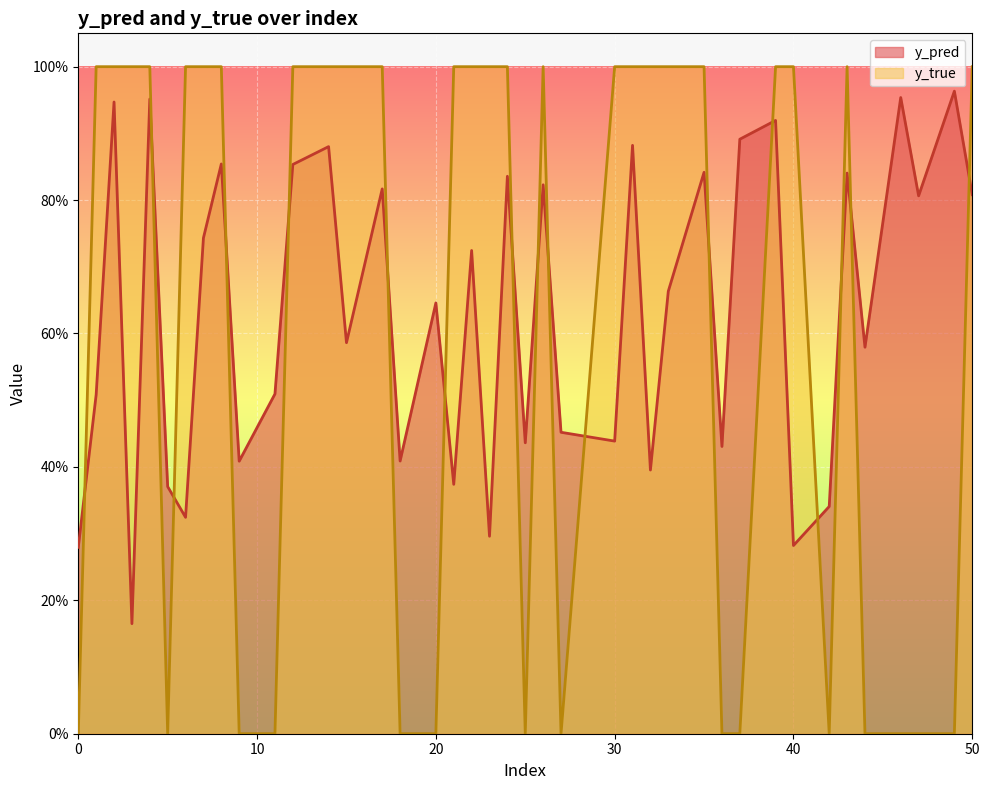

What is the approximate value of y_true at 6?

1.0